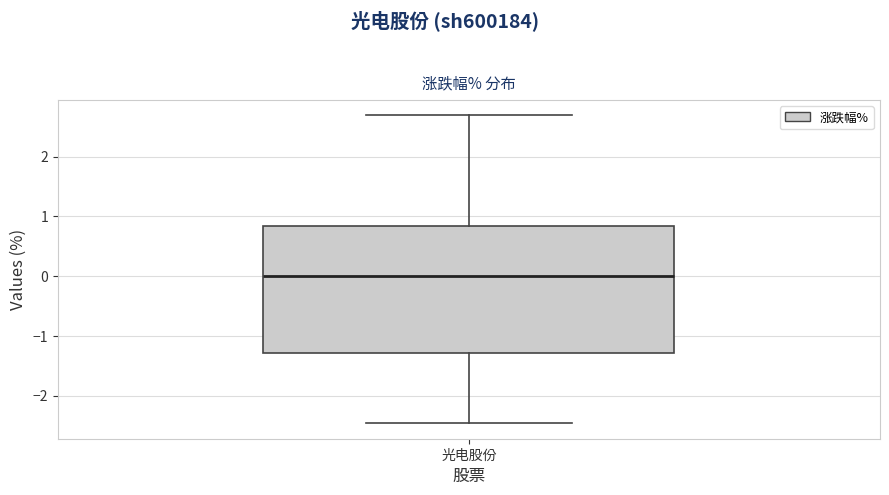

Transcribe this box plot: give where the median line is, the range the box spans, and where the two whiskers end, as read against the y-axis. The values are not printed on the chart, so give them approximately, as read against the axis.

median 0.0, box -1.3 to 0.8, whiskers -2.5 to 2.7